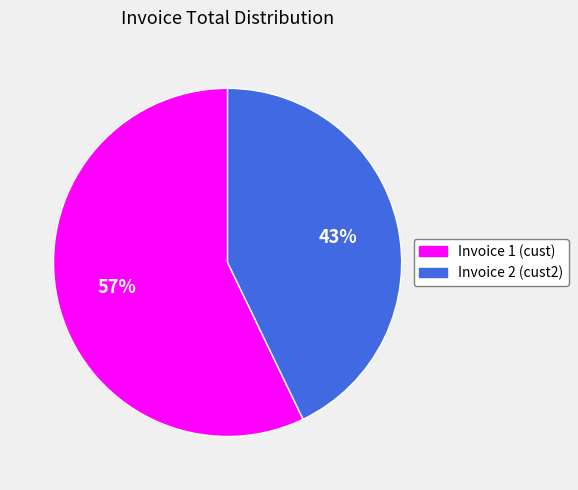

True or false: Invoice 2 (cust2) accounts for 54% of the total.

False